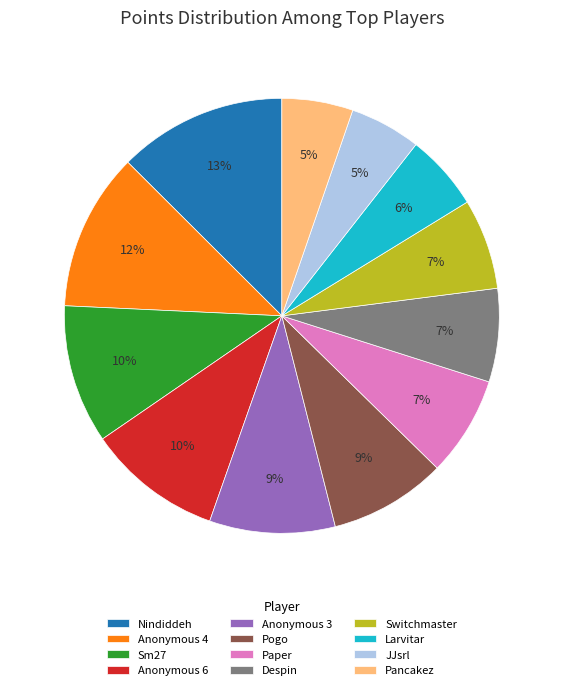

To the nearest percent, what percentage of the pie is Pogo?

9%